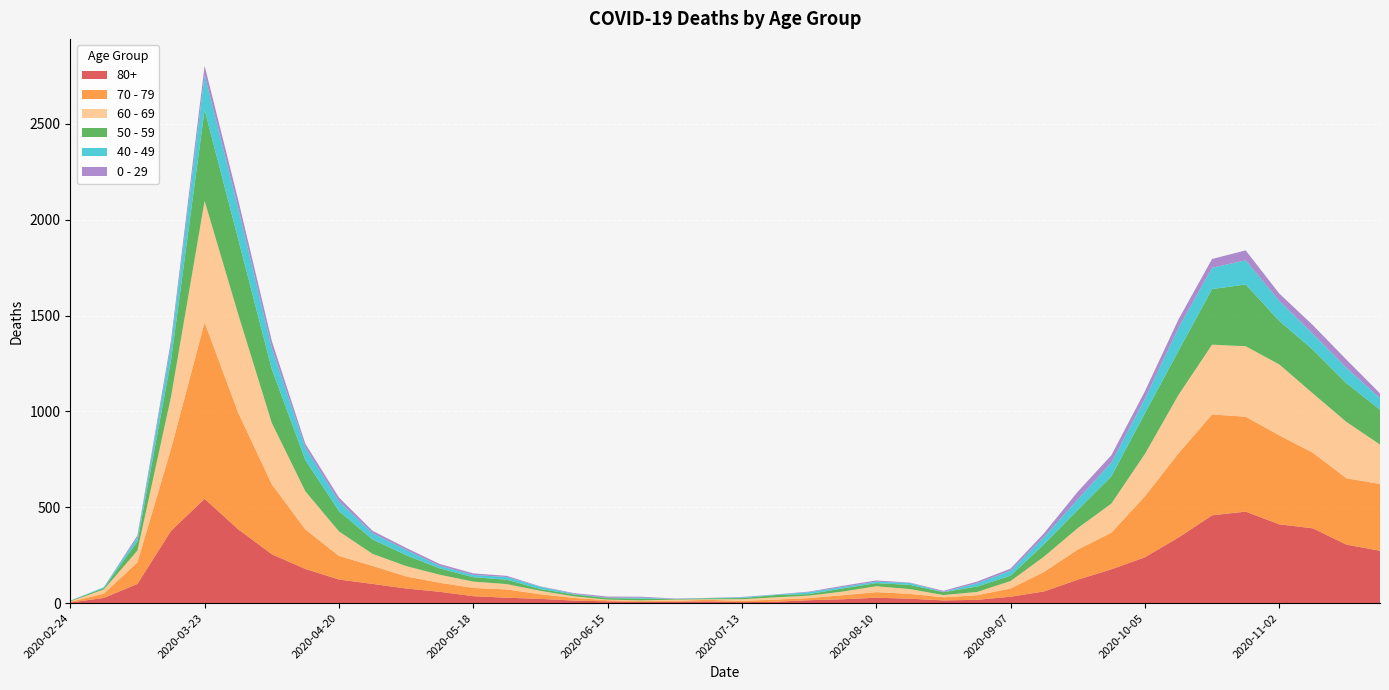

Reading left to right, extract all data points from this chart.

80+: 2020-02-24=3	2020-03-02=27	2020-03-09=100	2020-03-16=377	2020-03-23=544	2020-03-30=385	2020-04-06=255	2020-04-13=178	2020-04-20=123	2020-04-27=100	2020-05-04=76	2020-05-11=59	2020-05-18=36	2020-05-25=28	2020-06-01=22	2020-06-08=13	2020-06-15=9	2020-06-22=6	2020-06-29=7	2020-07-06=9	2020-07-13=5	2020-07-20=7	2020-07-27=15	2020-08-03=20	2020-08-10=28	2020-08-17=23	2020-08-24=14	2020-08-31=17	2020-09-07=33	2020-09-14=61	2020-09-21=122	2020-09-28=176	2020-10-05=239	2020-10-12=342	2020-10-19=458	2020-10-26=477	2020-11-02=411	2020-11-09=390	2020-11-16=305	2020-11-23=273
70 - 79: 2020-02-24=4	2020-03-02=22	2020-03-09=113	2020-03-16=427	2020-03-23=920	2020-03-30=608	2020-04-06=365	2020-04-13=206	2020-04-20=123	2020-04-27=94	2020-05-04=63	2020-05-11=47	2020-05-18=43	2020-05-25=43	2020-06-01=24	2020-06-08=14	2020-06-15=6	2020-06-22=5	2020-06-29=5	2020-07-06=8	2020-07-13=7	2020-07-20=11	2020-07-27=11	2020-08-03=21	2020-08-10=29	2020-08-17=25	2020-08-24=16	2020-08-31=24	2020-09-07=43	2020-09-14=102	2020-09-21=157	2020-09-28=191	2020-10-05=318	2020-10-12=439	2020-10-19=526	2020-10-26=495	2020-11-02=464	2020-11-09=394	2020-11-16=346	2020-11-23=348
60 - 69: 2020-02-24=2	2020-03-02=22	2020-03-09=61	2020-03-16=272	2020-03-23=634	2020-03-30=514	2020-04-06=320	2020-04-13=199	2020-04-20=128	2020-04-27=63	2020-05-04=54	2020-05-11=42	2020-05-18=33	2020-05-25=28	2020-06-01=18	2020-06-08=8	2020-06-15=3	2020-06-22=3	2020-06-29=6	2020-07-06=3	2020-07-13=8	2020-07-20=12	2020-07-27=13	2020-08-03=19	2020-08-10=31	2020-08-17=25	2020-08-24=12	2020-08-31=17	2020-09-07=39	2020-09-14=80	2020-09-21=112	2020-09-28=152	2020-10-05=221	2020-10-12=305	2020-10-19=364	2020-10-26=368	2020-11-02=370	2020-11-09=310	2020-11-16=294	2020-11-23=206
50 - 59: 2020-02-24=3	2020-03-02=7	2020-03-09=48	2020-03-16=190	2020-03-23=475	2020-03-30=392	2020-04-06=281	2020-04-13=163	2020-04-20=106	2020-04-27=75	2020-05-04=57	2020-05-11=33	2020-05-18=23	2020-05-25=23	2020-06-01=9	2020-06-08=10	2020-06-15=8	2020-06-22=9	2020-06-29=3	2020-07-06=5	2020-07-13=6	2020-07-20=12	2020-07-27=8	2020-08-03=16	2020-08-10=16	2020-08-17=22	2020-08-24=15	2020-08-31=28	2020-09-07=28	2020-09-14=64	2020-09-21=95	2020-09-28=142	2020-10-05=212	2020-10-12=230	2020-10-19=290	2020-10-26=322	2020-11-02=227	2020-11-09=228	2020-11-16=202	2020-11-23=182
40 - 49: 2020-02-24=0	2020-03-02=5	2020-03-09=21	2020-03-16=79	2020-03-23=183	2020-03-30=163	2020-04-06=111	2020-04-13=66	2020-04-20=51	2020-04-27=33	2020-05-04=27	2020-05-11=13	2020-05-18=12	2020-05-25=14	2020-06-01=12	2020-06-08=3	2020-06-15=2	2020-06-22=5	2020-06-29=1	2020-07-06=1	2020-07-13=4	2020-07-20=2	2020-07-27=10	2020-08-03=8	2020-08-10=8	2020-08-17=10	2020-08-24=2	2020-08-31=17	2020-09-07=26	2020-09-14=38	2020-09-21=55	2020-09-28=72	2020-10-05=76	2020-10-12=120	2020-10-19=111	2020-10-26=126	2020-11-02=105	2020-11-09=83	2020-11-16=80	2020-11-23=60
0 - 29: 2020-02-24=1	2020-03-02=0	2020-03-09=10	2020-03-16=25	2020-03-23=47	2020-03-30=42	2020-04-06=36	2020-04-13=19	2020-04-20=20	2020-04-27=12	2020-05-04=11	2020-05-11=10	2020-05-18=8	2020-05-25=6	2020-06-01=2	2020-06-08=4	2020-06-15=6	2020-06-22=5	2020-06-29=2	2020-07-06=1	2020-07-13=2	2020-07-20=1	2020-07-27=3	2020-08-03=6	2020-08-10=6	2020-08-17=2	2020-08-24=5	2020-08-31=9	2020-09-07=11	2020-09-14=20	2020-09-21=40	2020-09-28=38	2020-10-05=39	2020-10-12=44	2020-10-19=46	2020-10-26=52	2020-11-02=38	2020-11-09=45	2020-11-16=43	2020-11-23=25